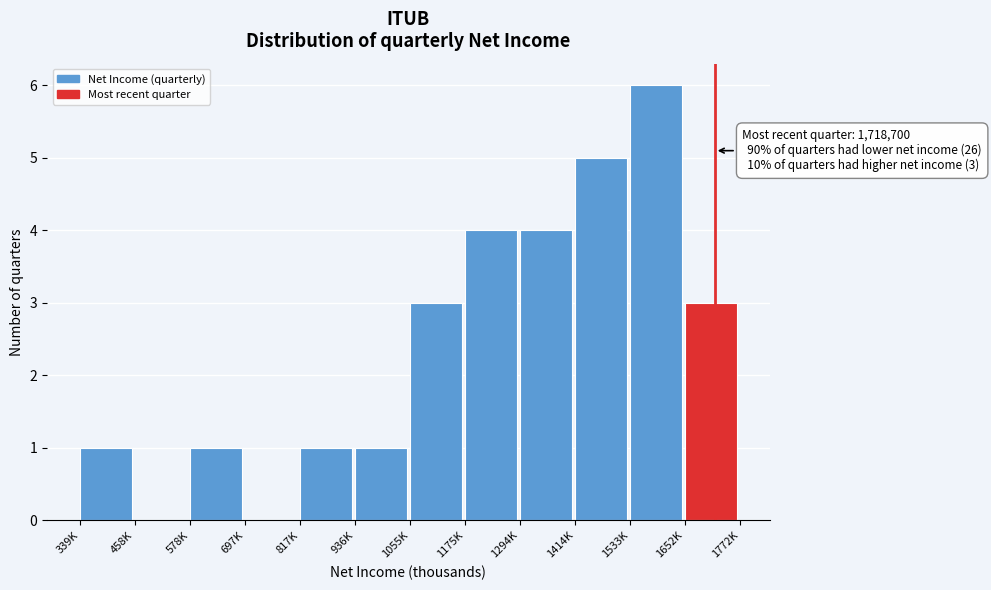

Reading left to right, transcribe all the data shown in this chart.

339K=1	458K=0	578K=1	697K=0	817K=1	936K=1	1055K=3	1175K=4	1294K=4	1414K=5	1533K=6	1652K=3